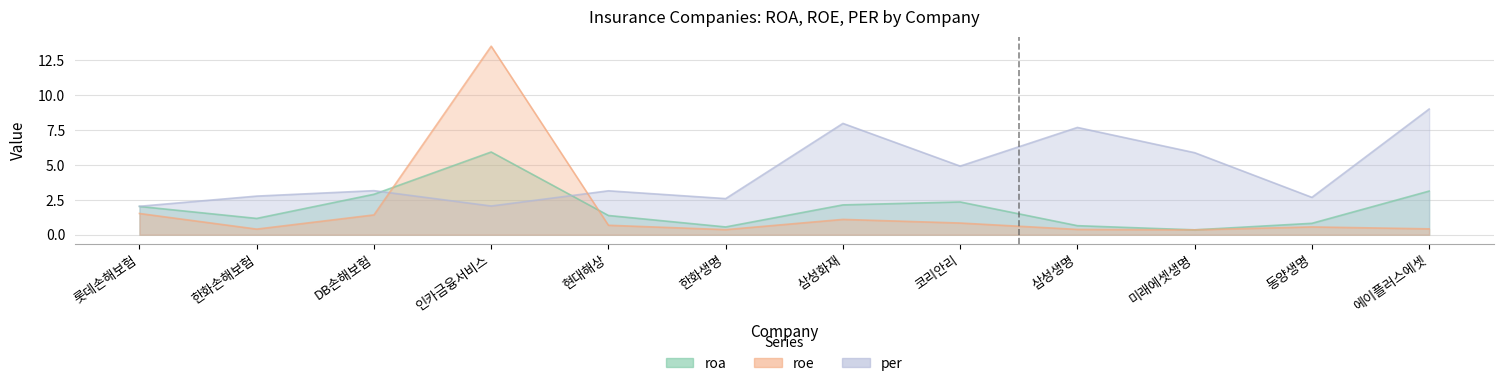

True or false: per has more than 2 interior local peaks.

True